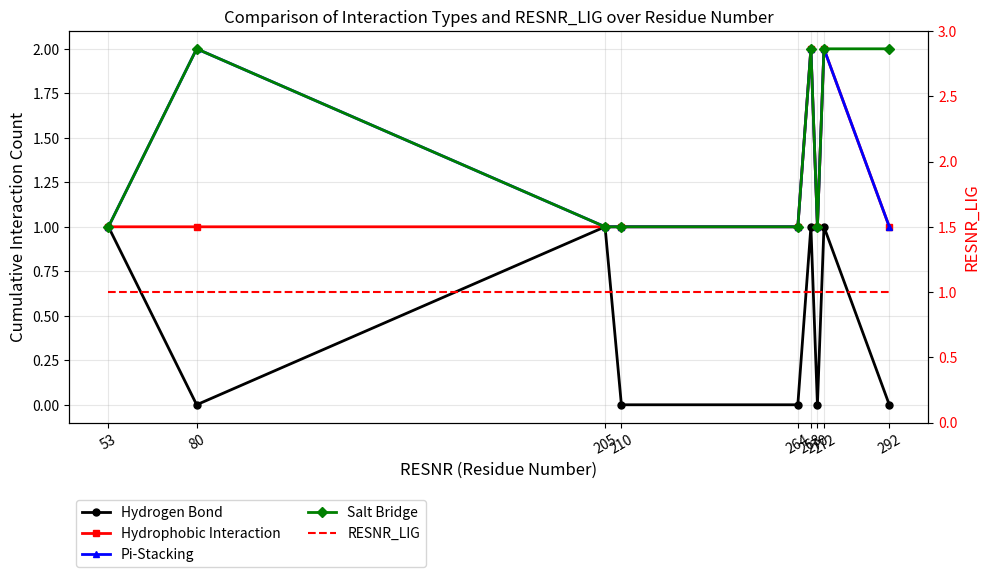

Is it true that Pi-Stacking equals 1 at 264?

False